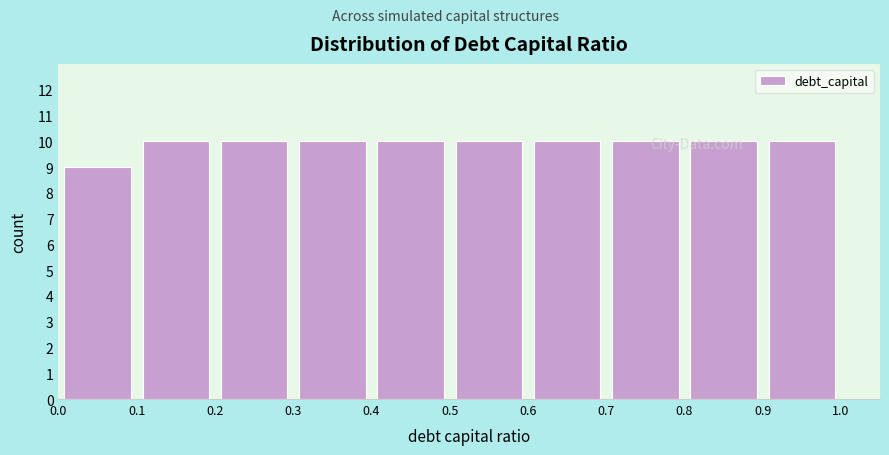

Reading left to right, transcribe this chart: for each bar, give the range it covers on the x-axis and its height. The values are not printed on the chart, so give them approximately, as read against the axis.

0.0 to 0.1: 9
0.1 to 0.2: 10
0.2 to 0.3: 10
0.3 to 0.4: 10
0.4 to 0.5: 10
0.5 to 0.6: 10
0.6 to 0.7: 10
0.7 to 0.8: 10
0.8 to 0.9: 10
0.9 to 1.0: 10